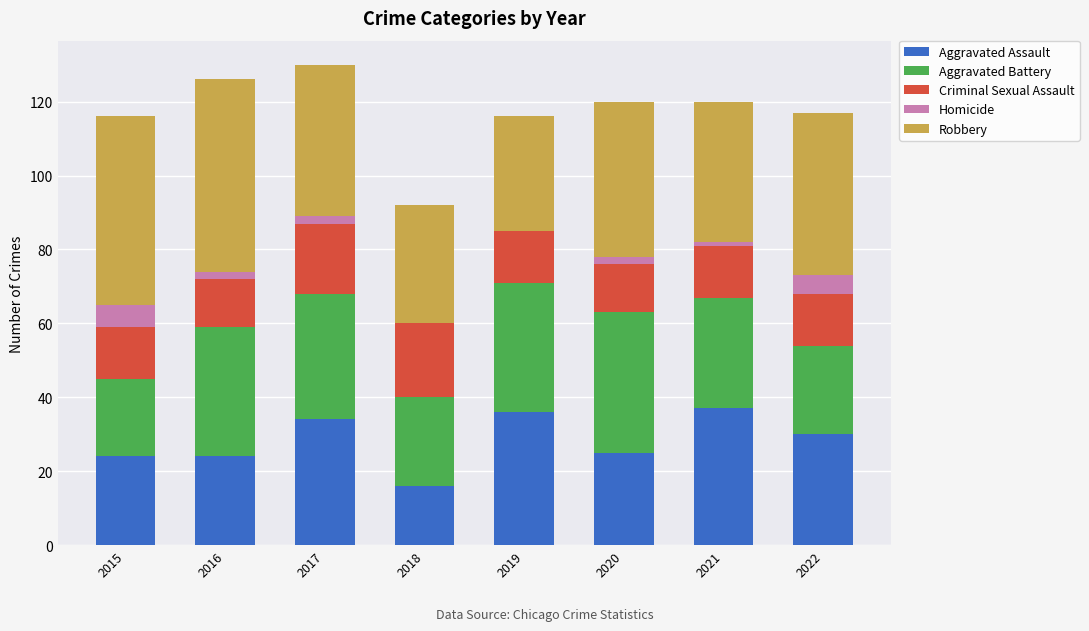

What is the total value across all series at 2015?

116